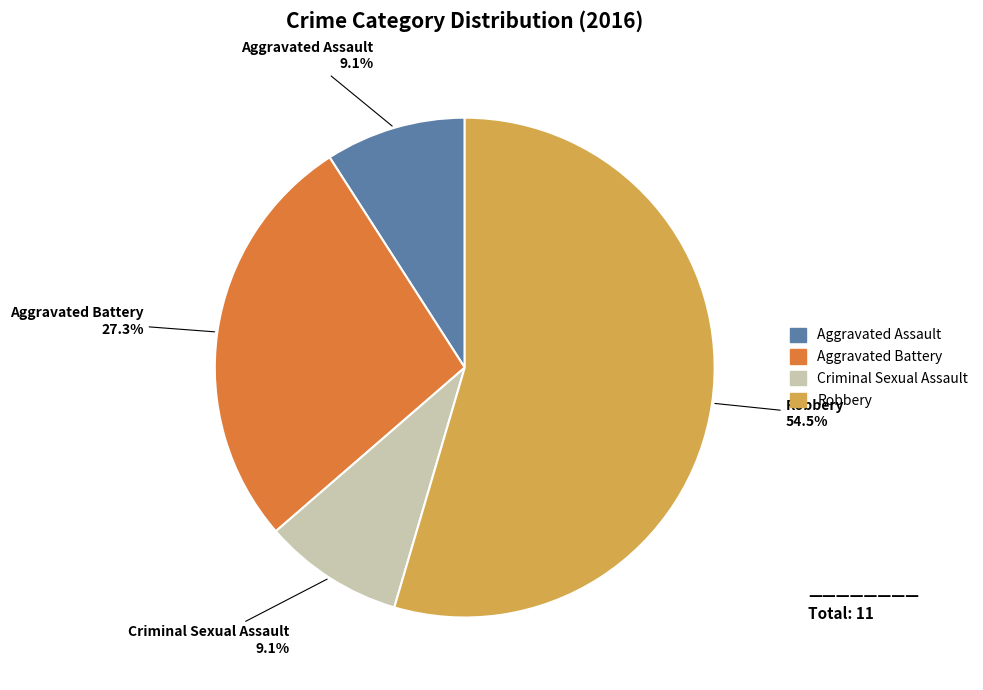

What is the ratio of the value at Aggravated Assault to the value at Robbery?

0.2